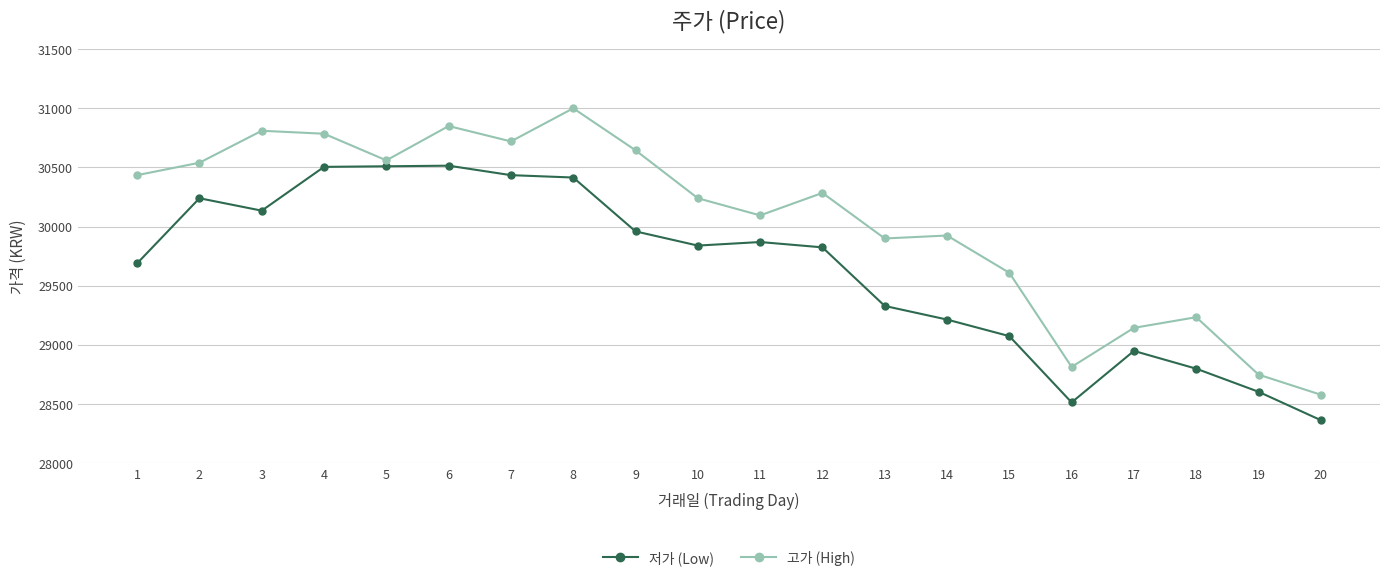

What is the spread (max minus min) of values at 9?

685